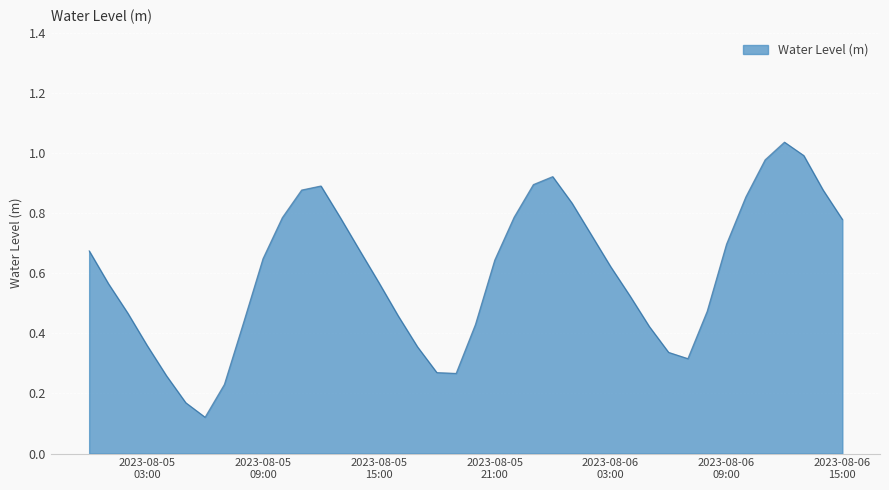

True or false: the data has more than 0 interior local peaks.

True